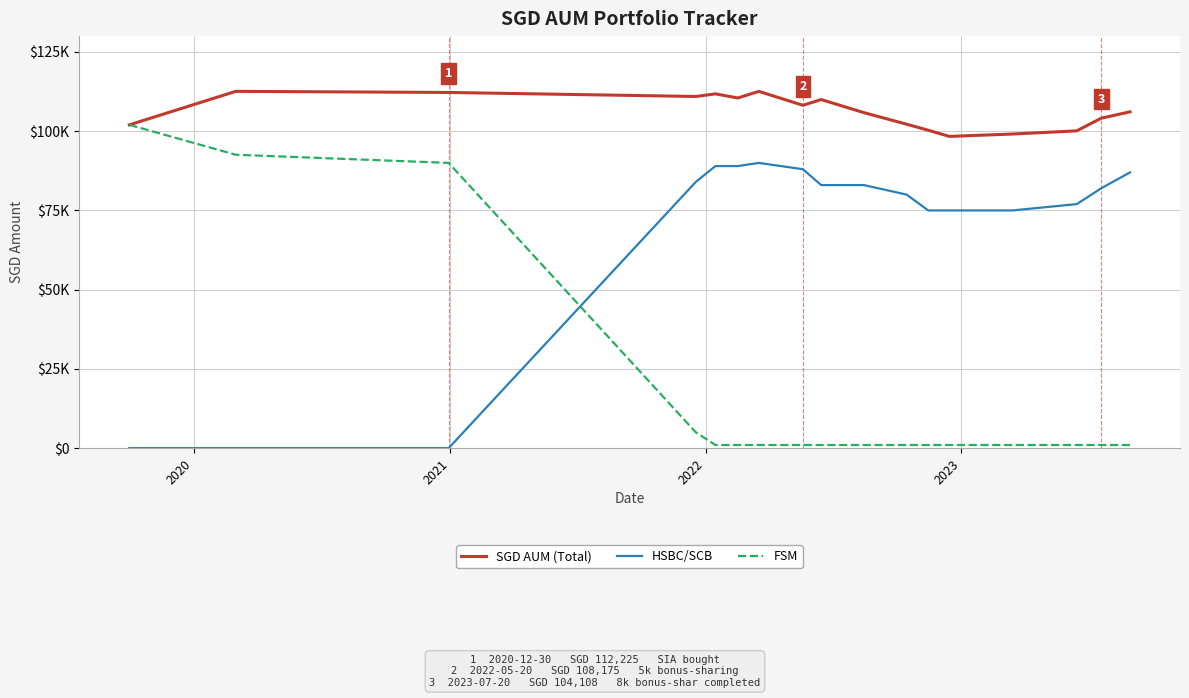

Does the chart have visible grid lines?

Yes